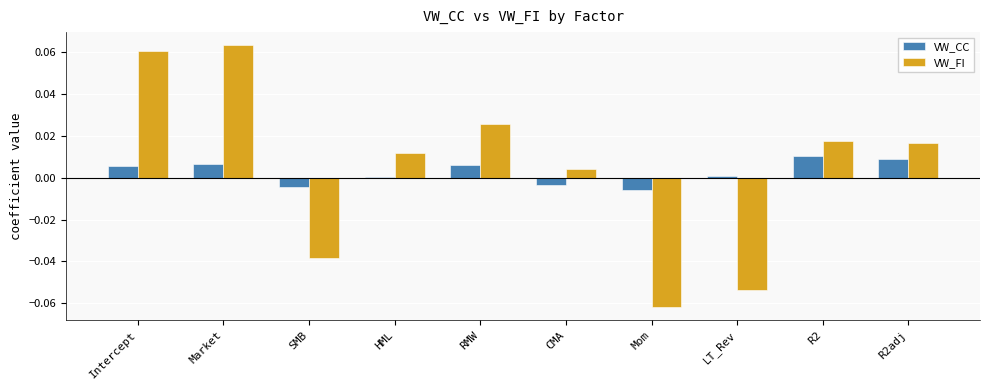

Are the bars horizontal?

No